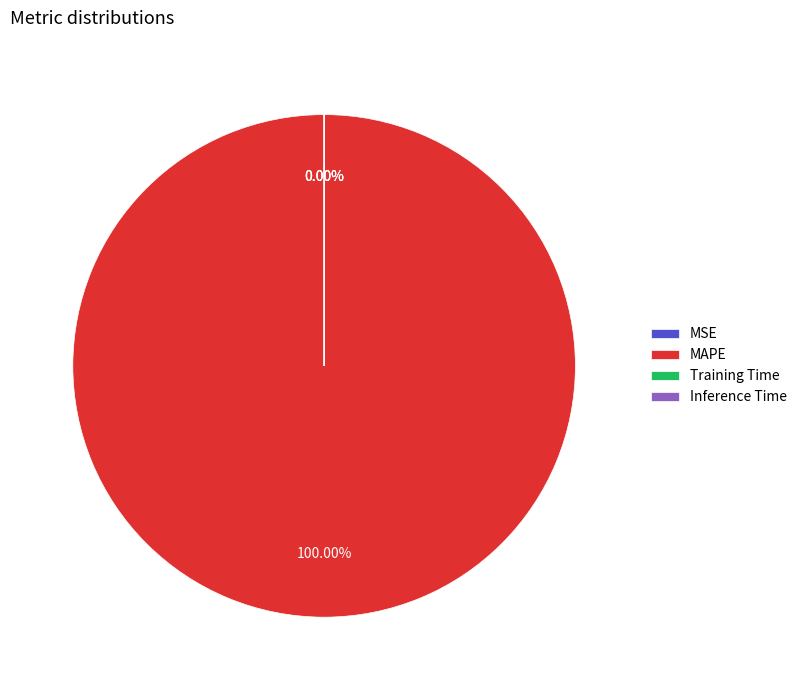

Rank the categories by value from lowest to highest.

Inference Time, MSE, Training Time, MAPE